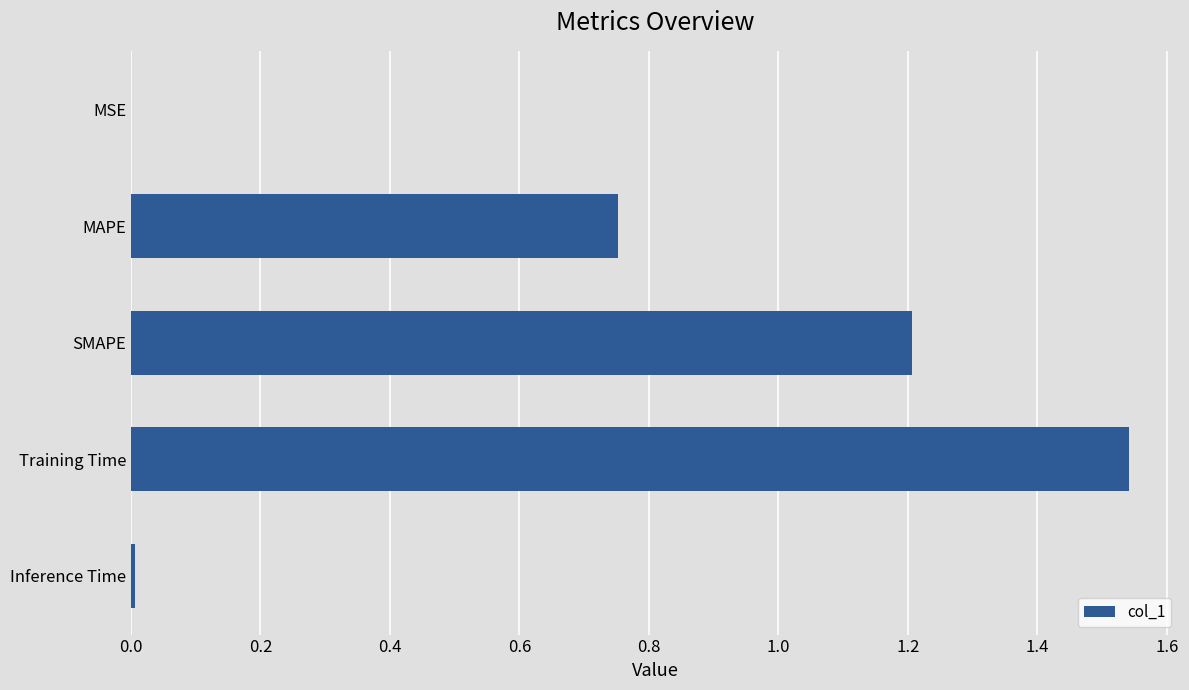

How many data points does each series have?

5